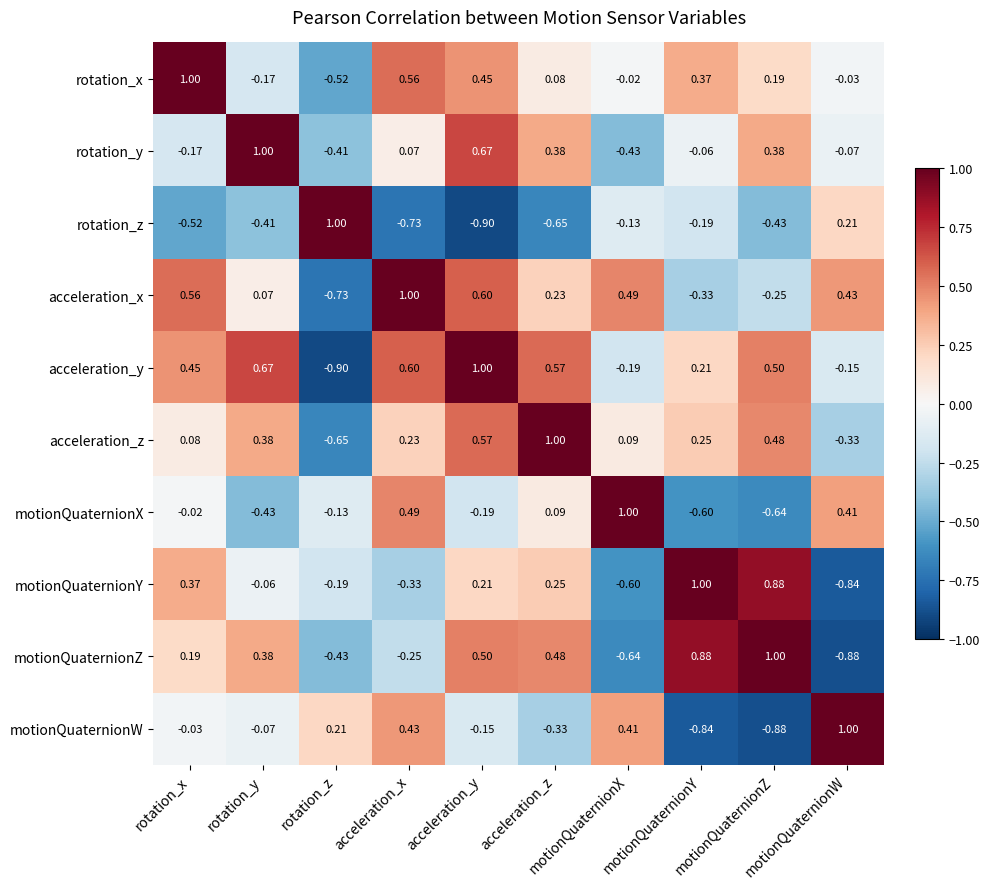

What is the spread (max minus min) of values at motionQuaternionX?

1.6